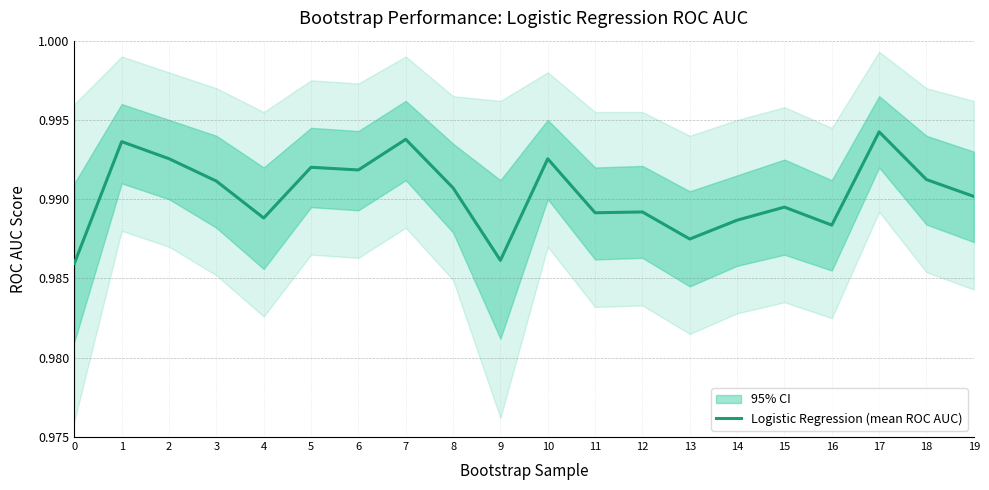

What is the value of the 20th point from the left?

1.0